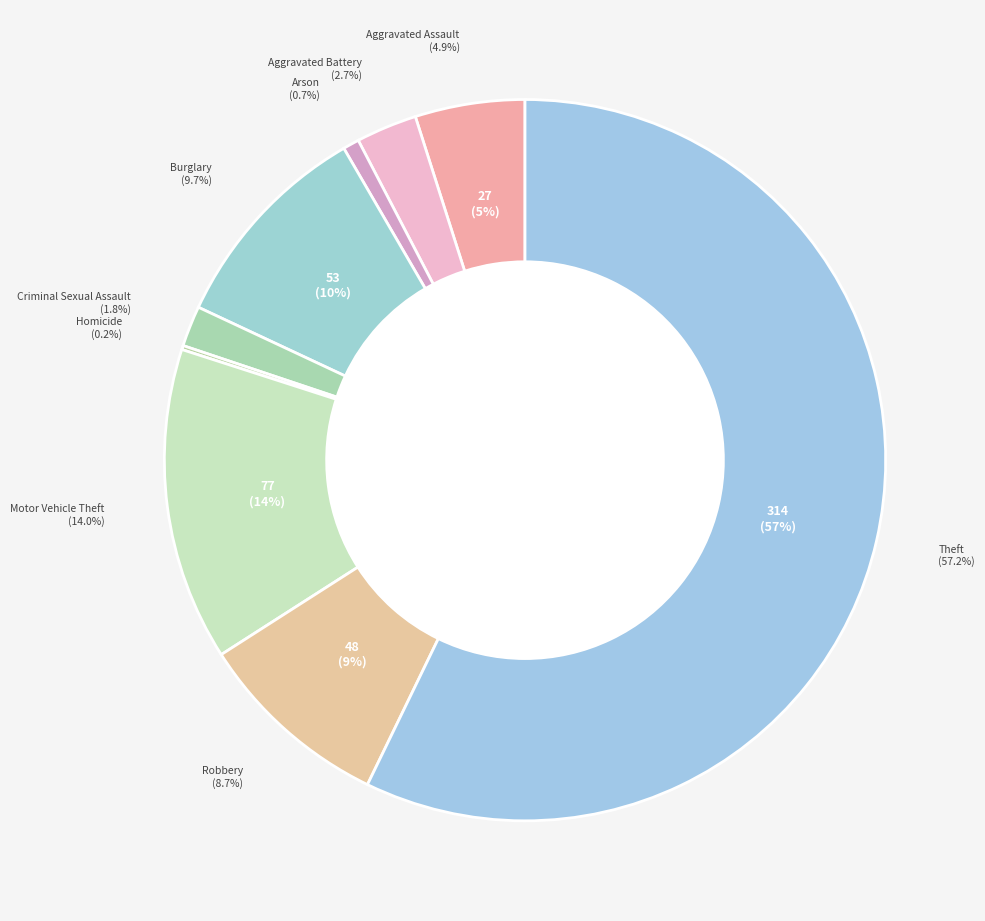

To the nearest percent, what is the average slice percentage?

11%